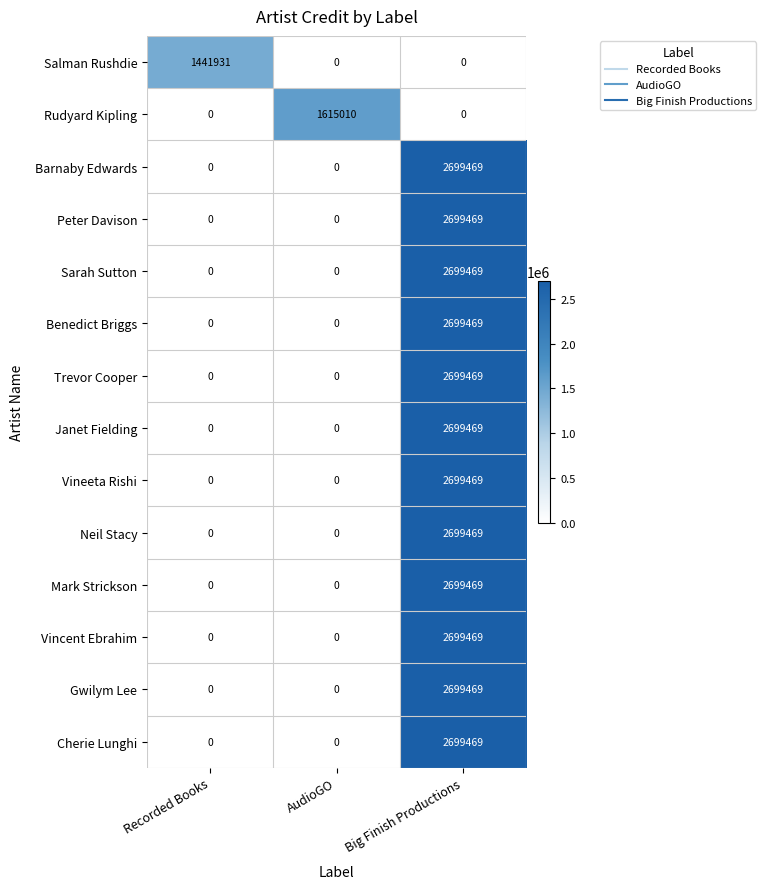

Between Recorded Books and Big Finish Productions, which is larger?

Big Finish Productions